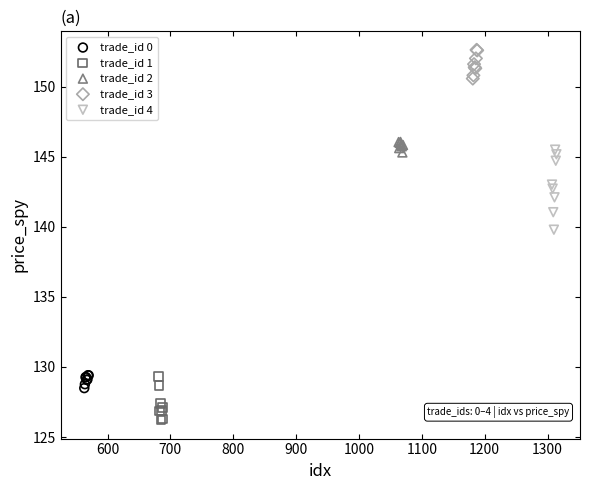

Which series has the widest spread of Y values?

trade_id 4